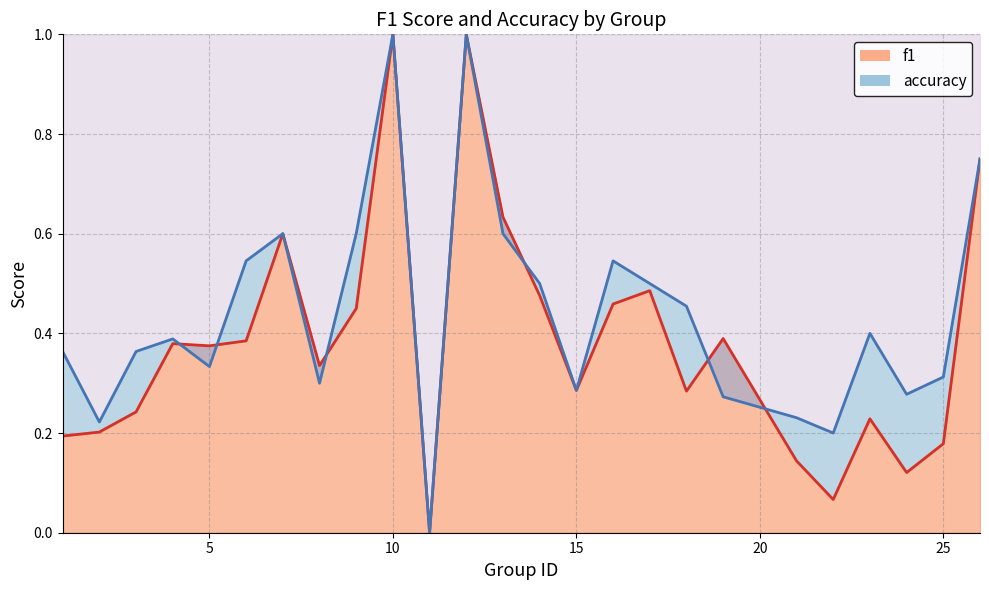

How many lines are shown in the chart?

2